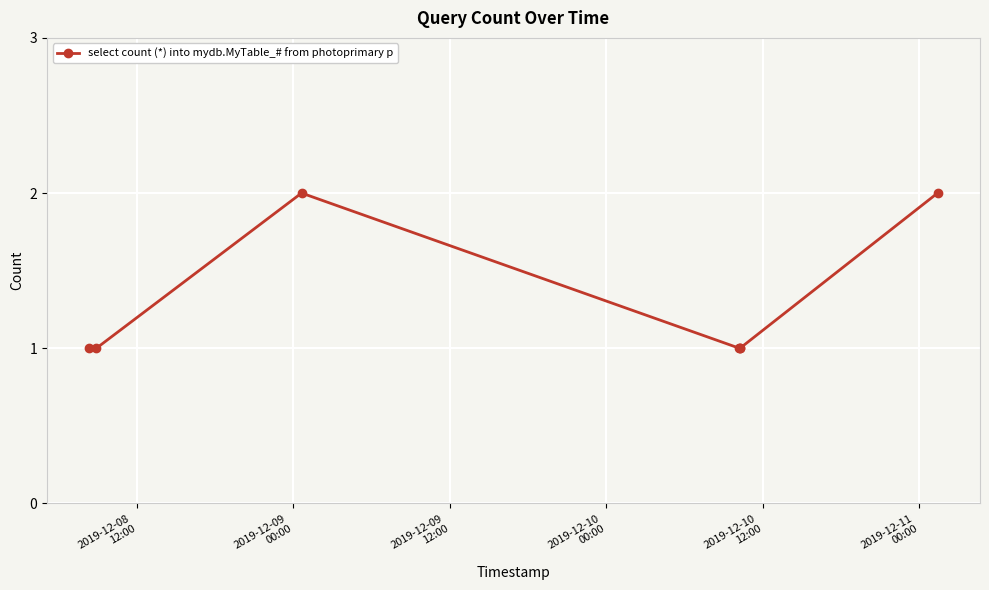

What is the value of the 4th point from the left?

1